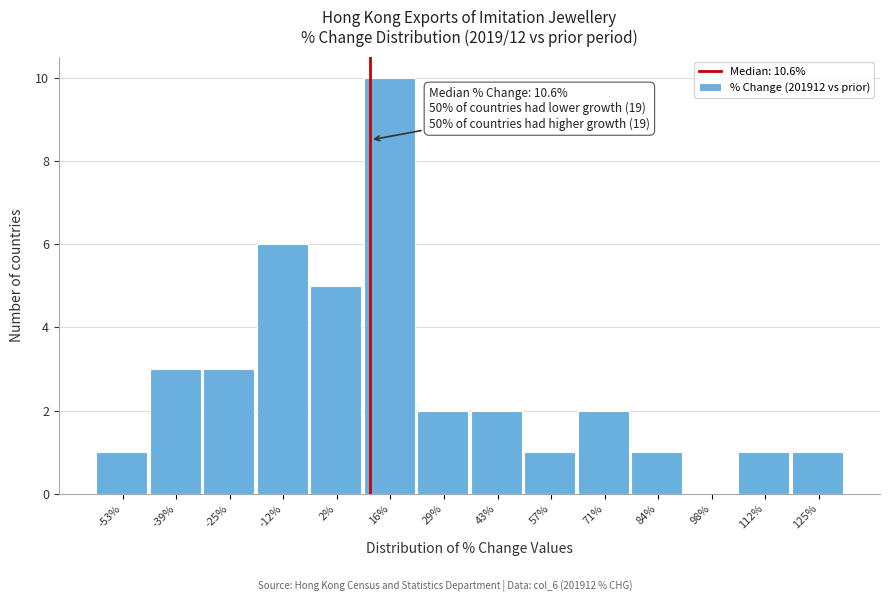

Which range on the x-axis has the tallest bar?

8 to 22